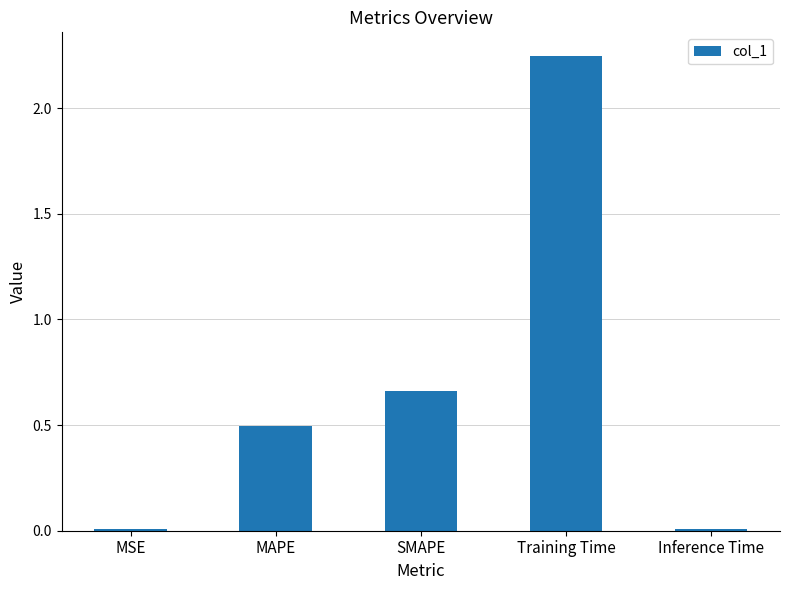

How many series are shown in this chart?

1